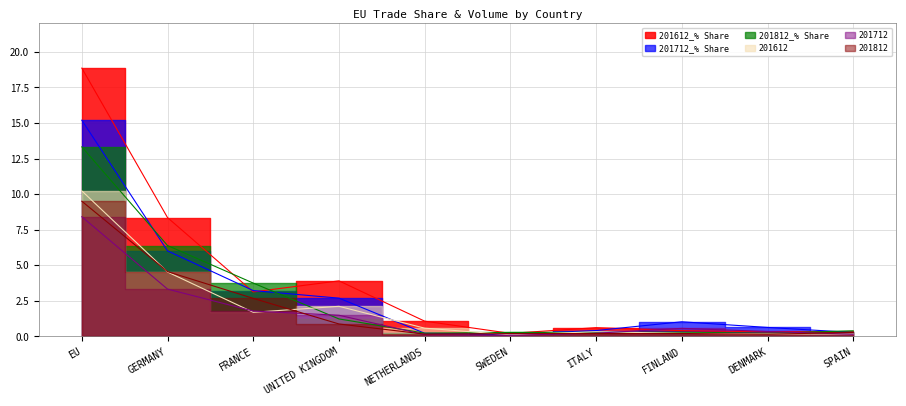

How many data points in 201612_% Share are less than 1?

5